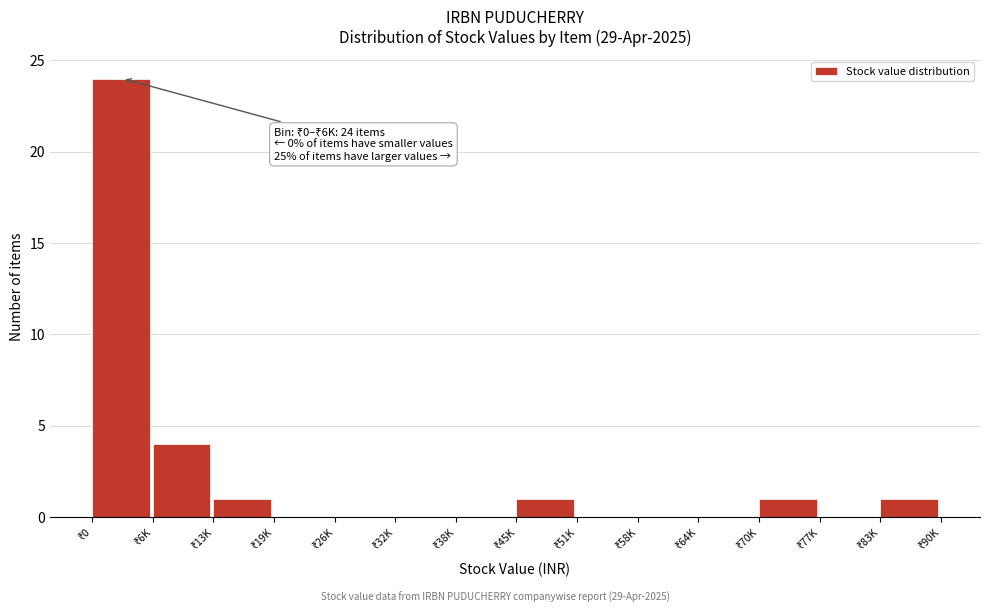

What is the sum of all values?

32